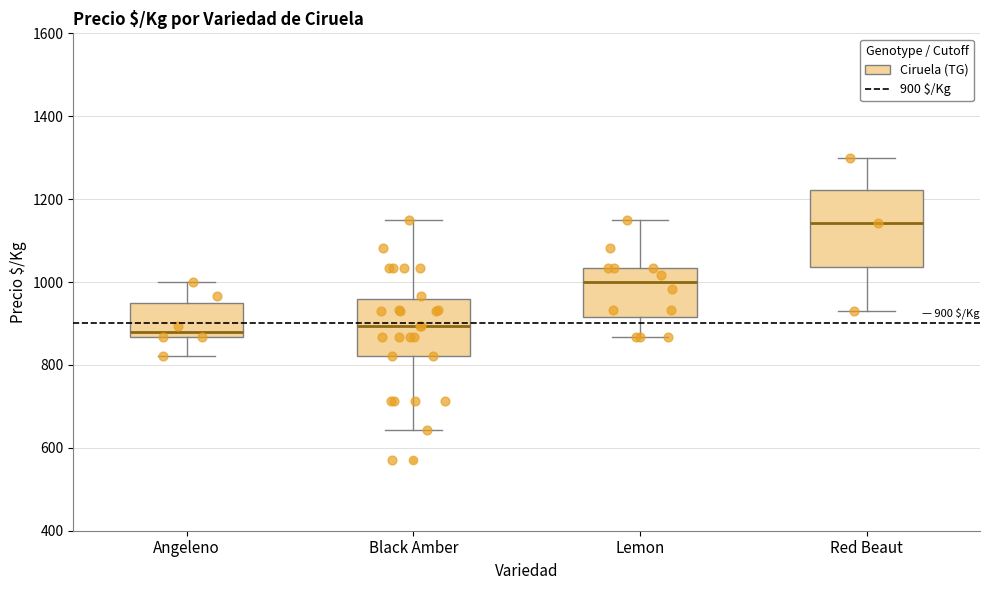

Comparing the boxes themselves (not the whiskers), which one is the tallest?

Red Beaut